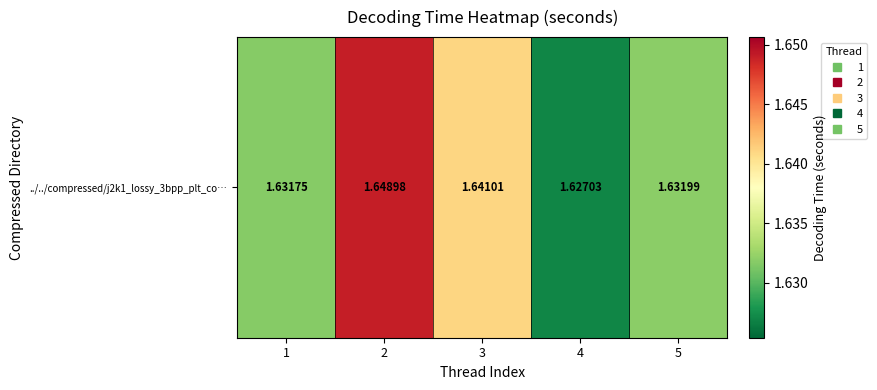

The value at 2 is 1.0. True or false?

False